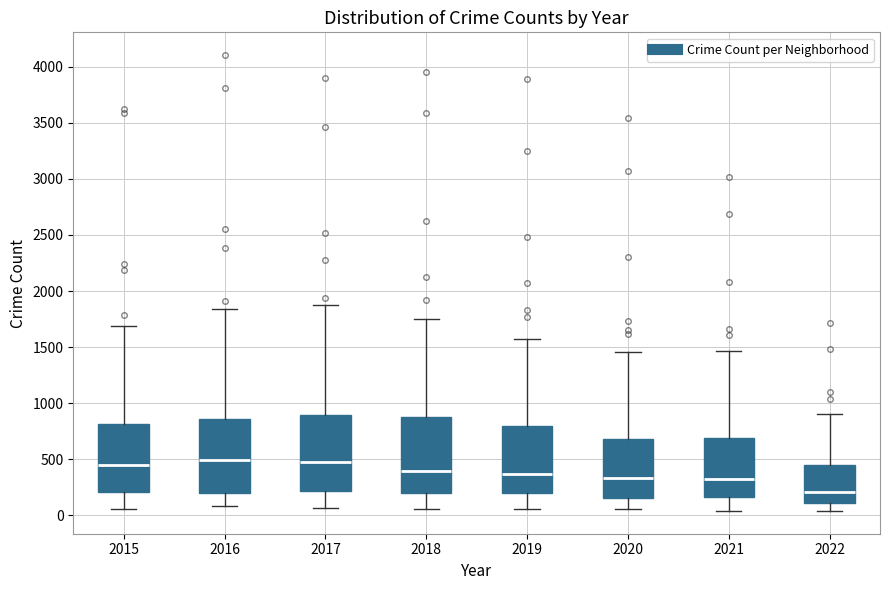

Reading left to right, transcribe this box plot: for each box, give where its median line is, the range the box spans, and where its two whiskers end, as read against the y-axis. The values are not printed on the chart, so give them approximately, as read against the axis.

2015: median 450, box 200 to 800, whiskers 50 to 1700
2016: median 500, box 200 to 850, whiskers 100 to 1850
2017: median 500, box 200 to 900, whiskers 50 to 1850
2018: median 400, box 200 to 900, whiskers 50 to 1750
2019: median 350, box 200 to 800, whiskers 50 to 1550
2020: median 350, box 150 to 700, whiskers 50 to 1450
2021: median 350, box 150 to 700, whiskers 50 to 1450
2022: median 200, box 100 to 450, whiskers 50 to 900